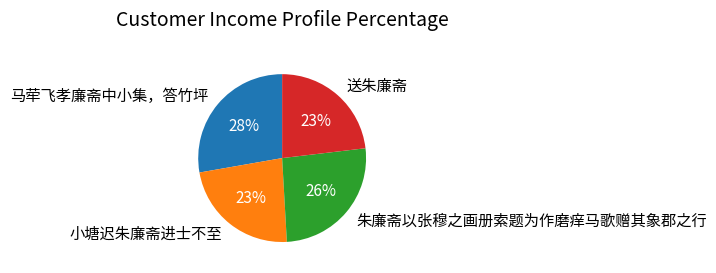

How many segments does this pie chart have?

4